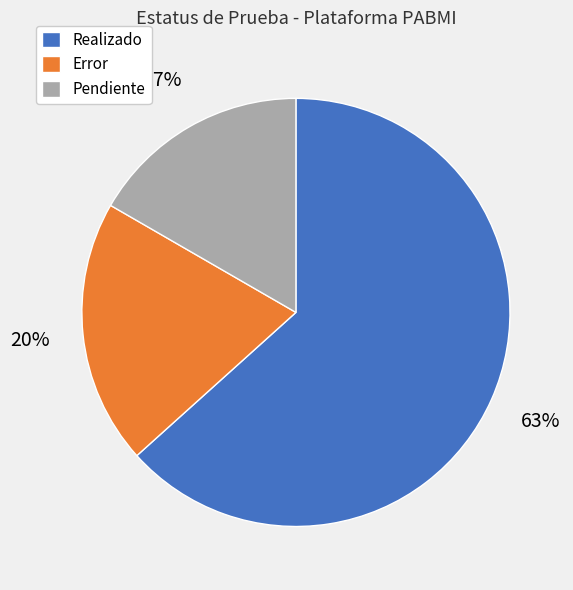

Is there a majority slice in this chart?

Yes